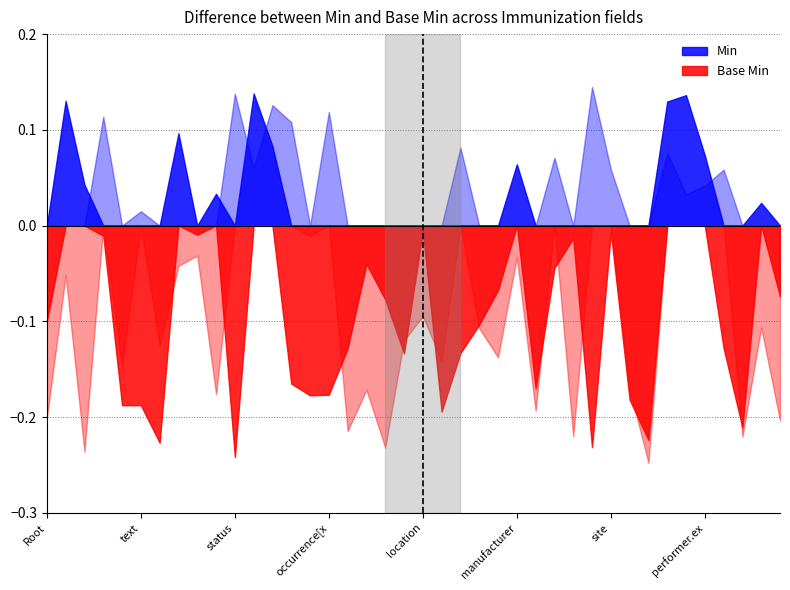

How many lines are shown in the chart?

2